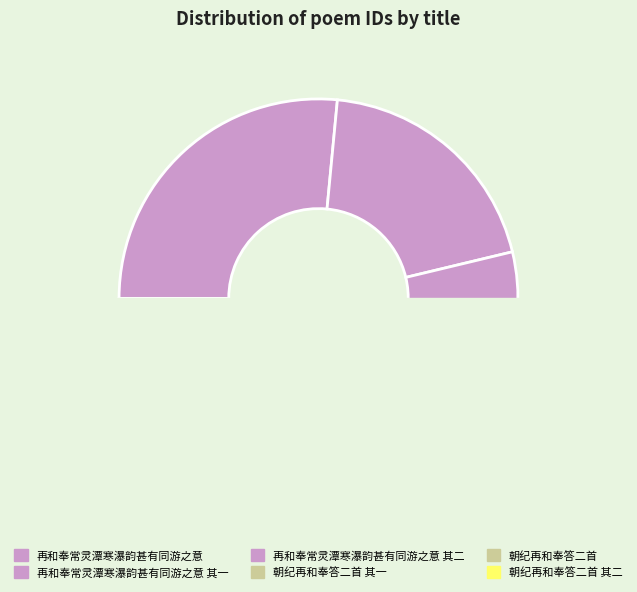

How many slices are in this pie chart?

6